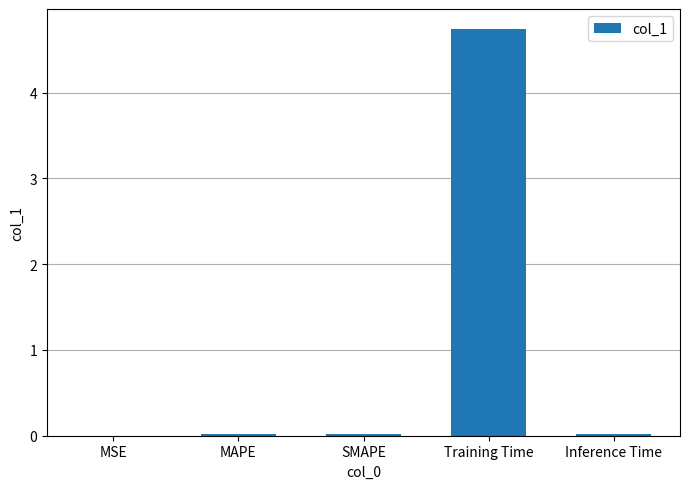

Which has a higher value, SMAPE or Training Time?

Training Time